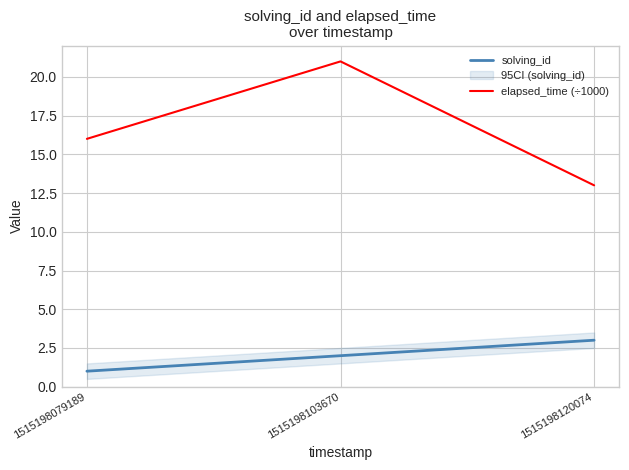

Reading right to left, list all the values displayed in this chart.

solving_id: 1515198120074=3	1515198103670=2	1515198079189=1
elapsed_time (÷1000): 1515198120074=13	1515198103670=21	1515198079189=16